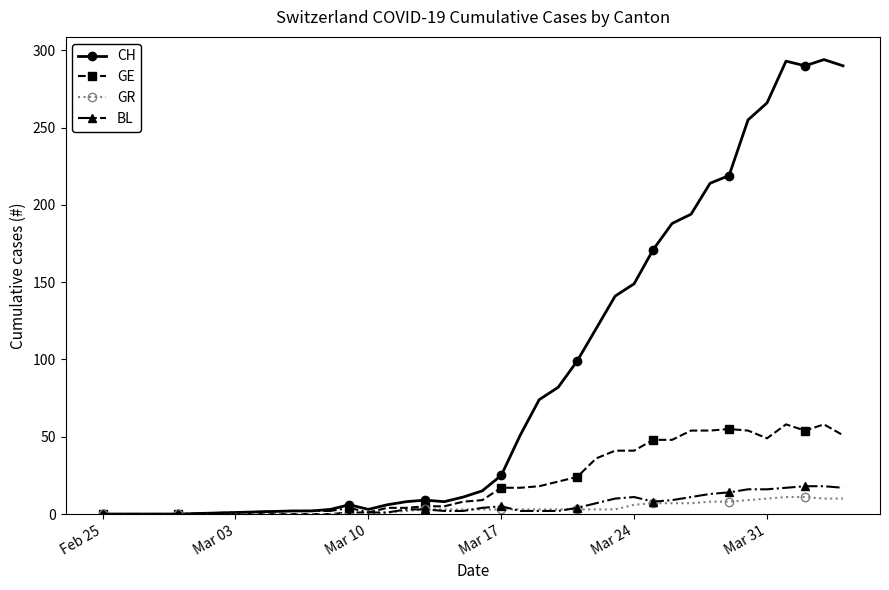

What is the greatest value displayed?

294